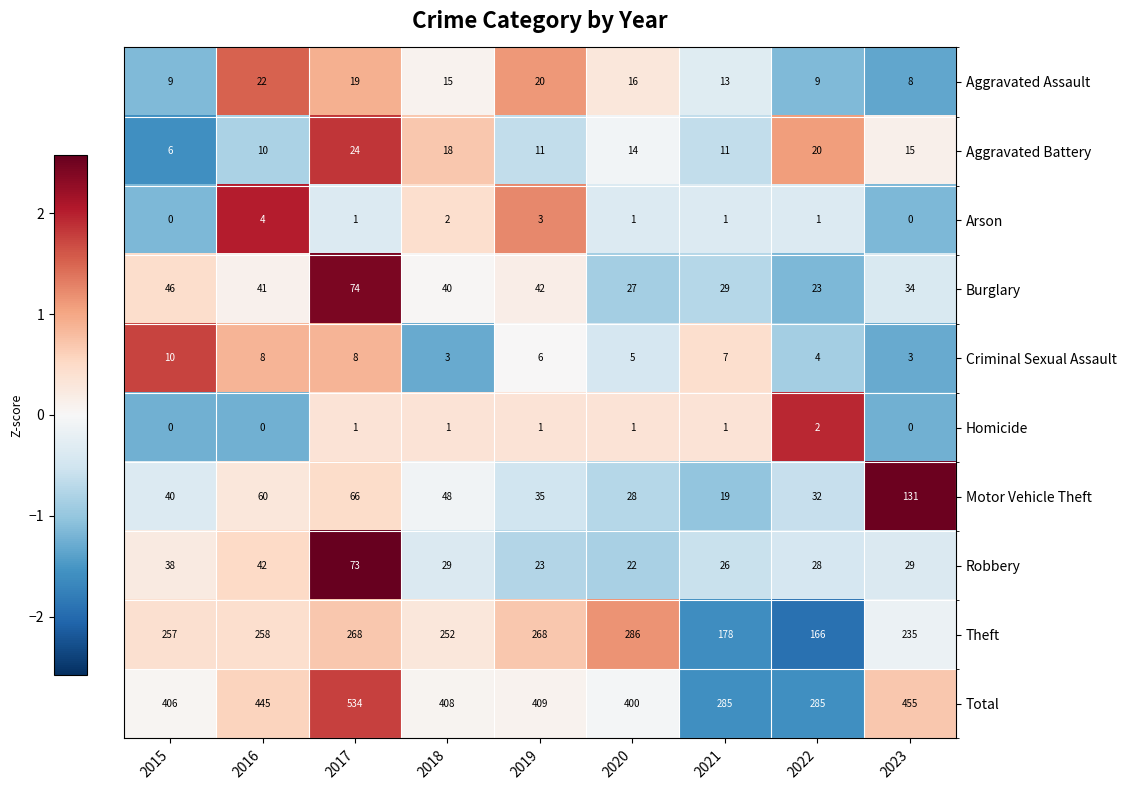

The value of Homicide at 2019 is 1. True or false?

True